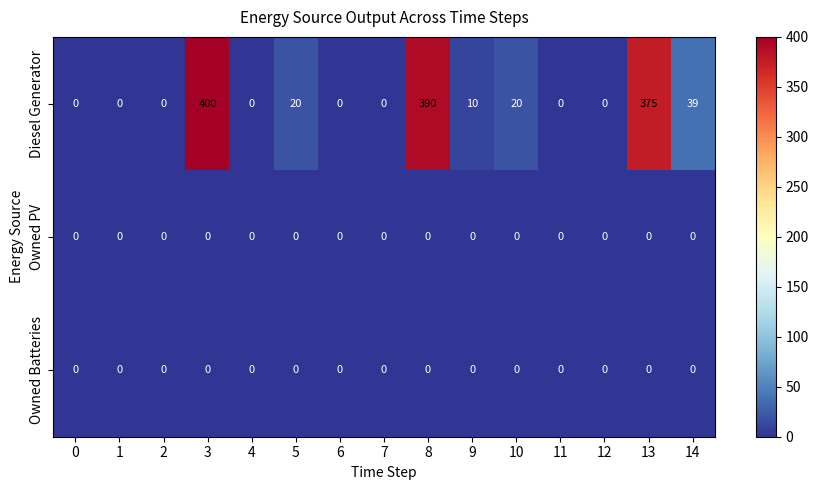

What is the spread (max minus min) of values at 14?

39